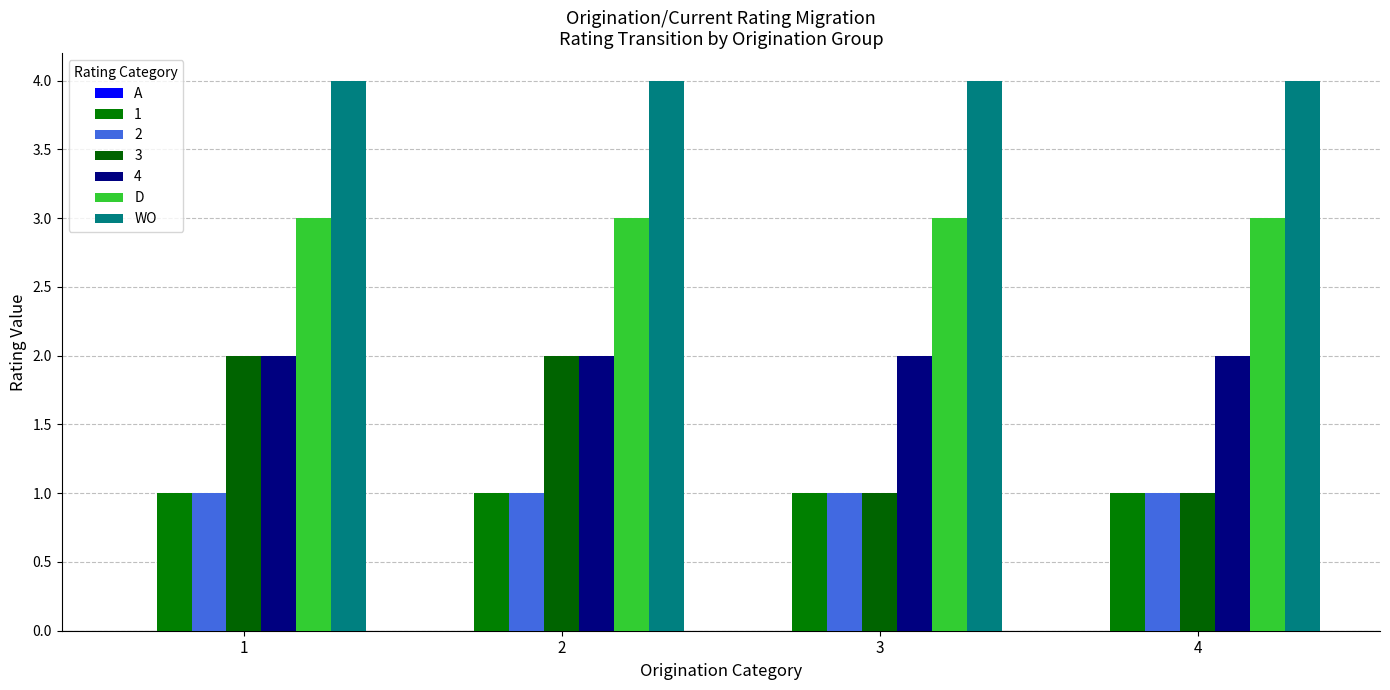

What is the difference between the highest and lowest values at 2?

3